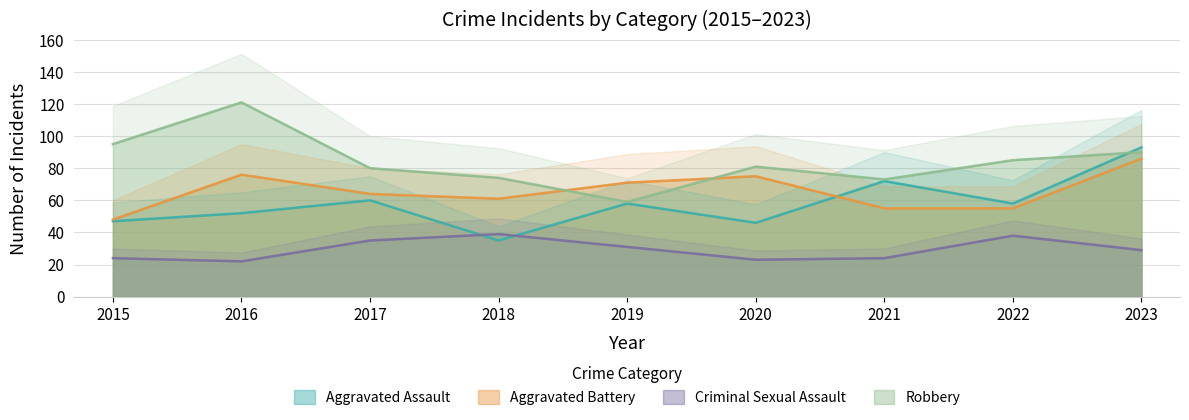

True or false: Aggravated Assault and Robbery intersect in this chart.

True